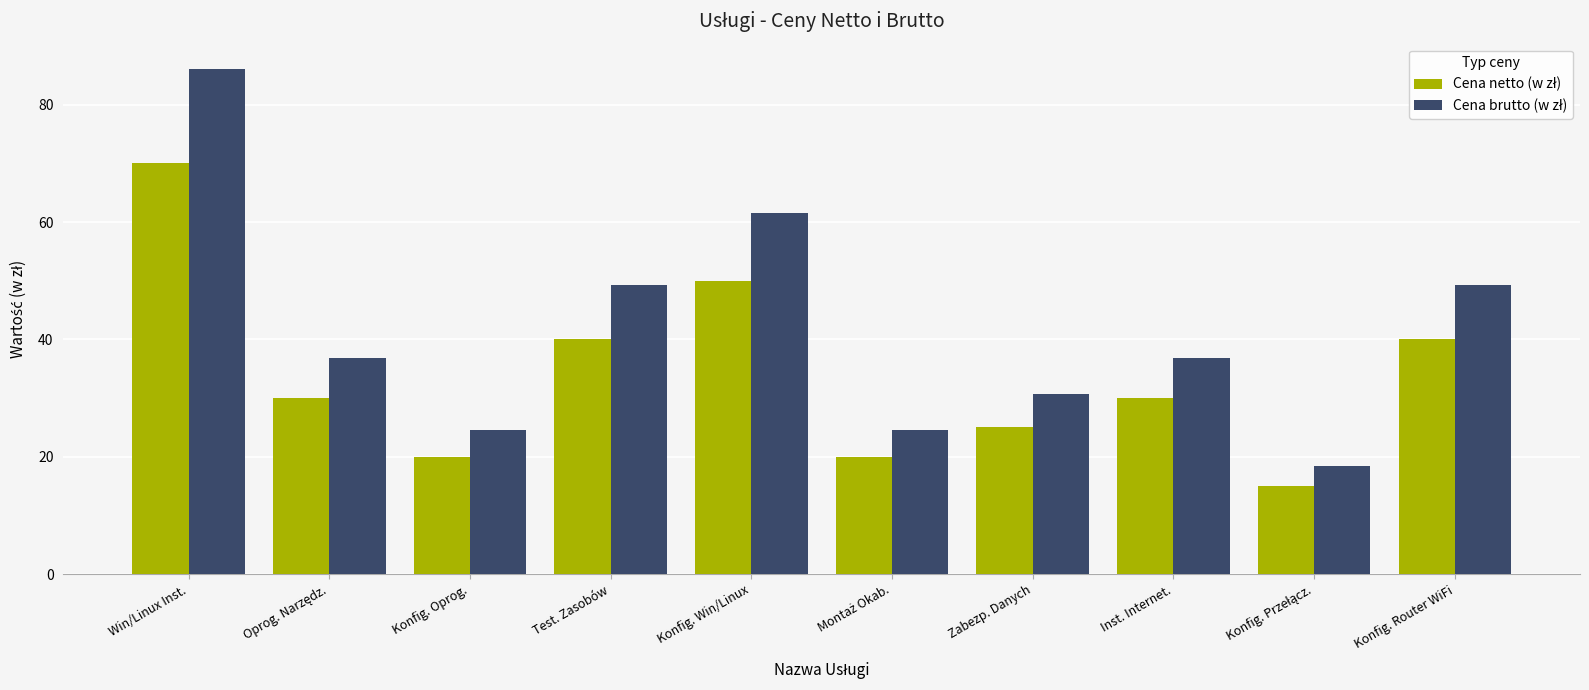

What is the maximum value shown in the chart?

86.1